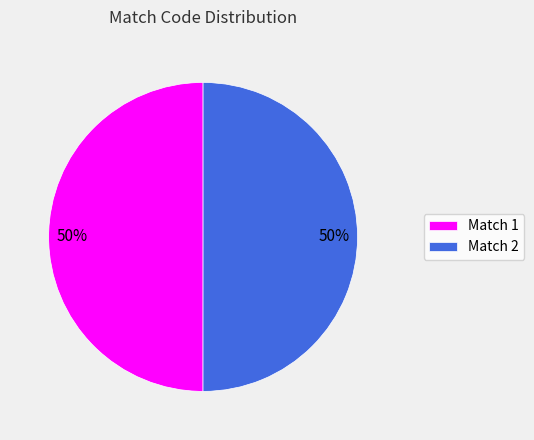

How many segments does this pie chart have?

2